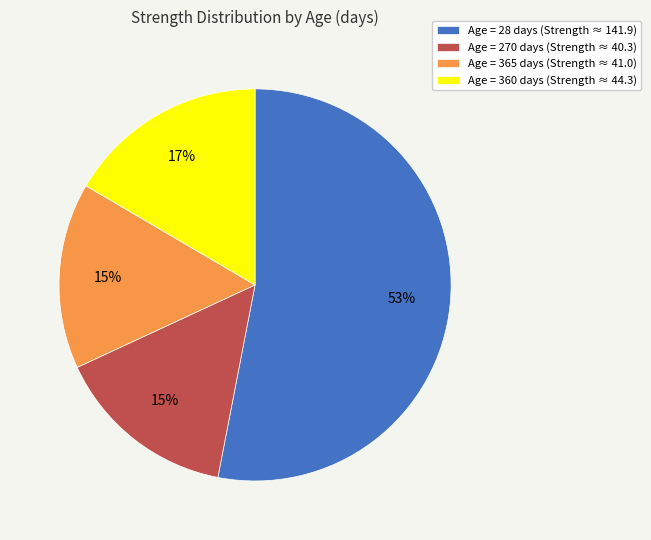

How many segments does this pie chart have?

4